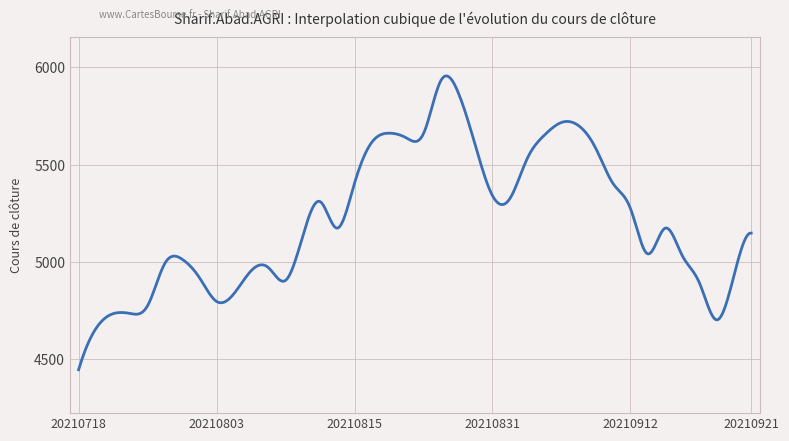

What is the difference between the maximum and minimum values?

1509.2